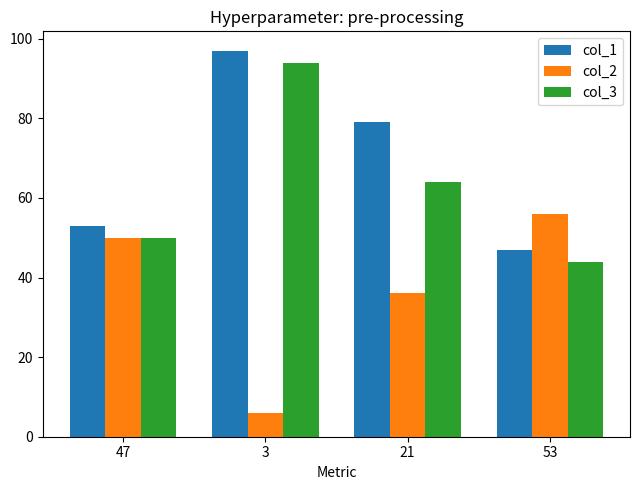

Count the number of categories in the chart.

4